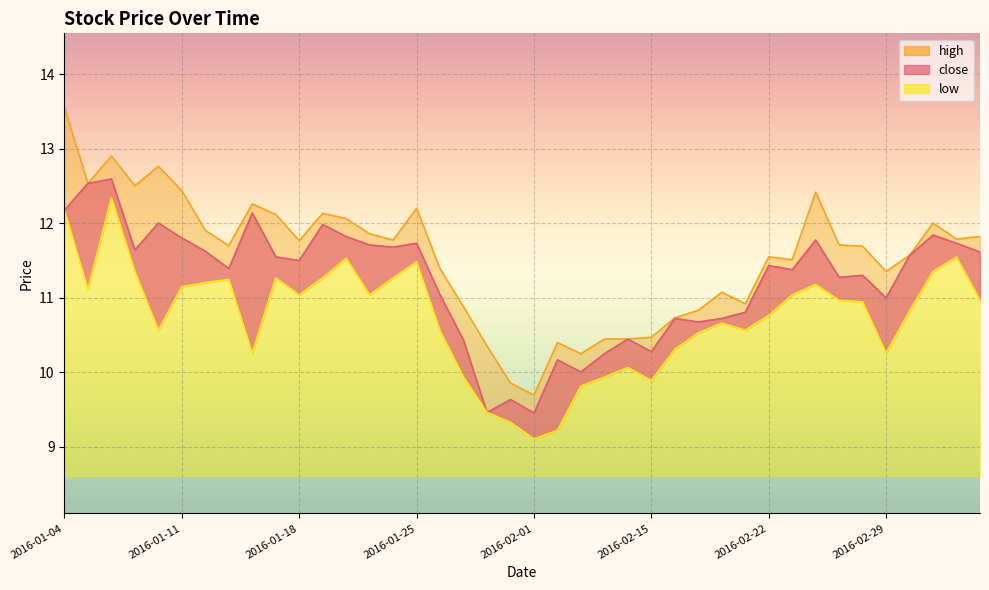

At which label does close reach its minimum?

2016-02-01